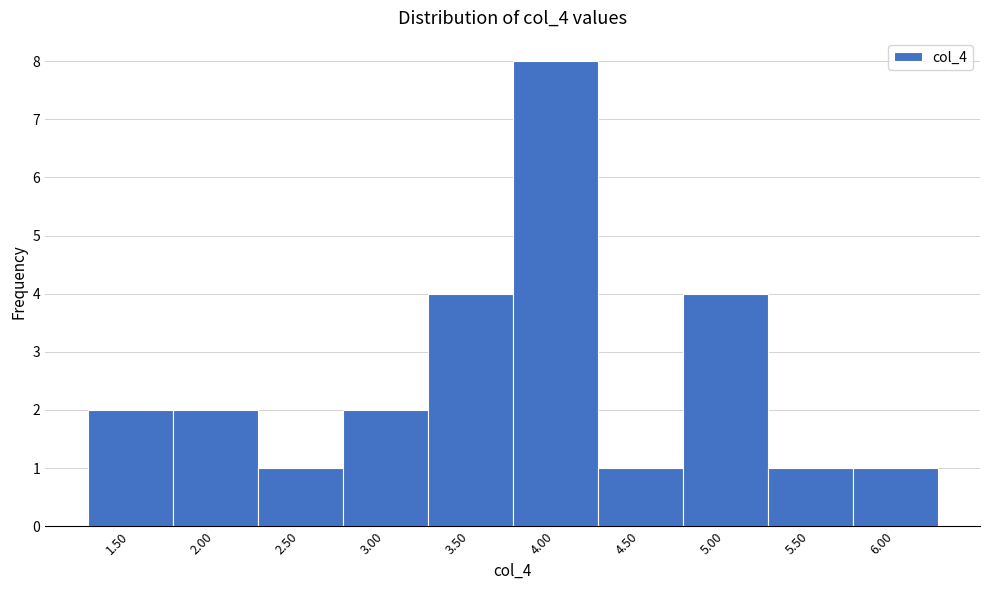

Reading left to right, list all the values displayed in this chart.

1.50=2	2.00=2	2.50=1	3.00=2	3.50=4	4.00=8	4.50=1	5.00=4	5.50=1	6.00=1